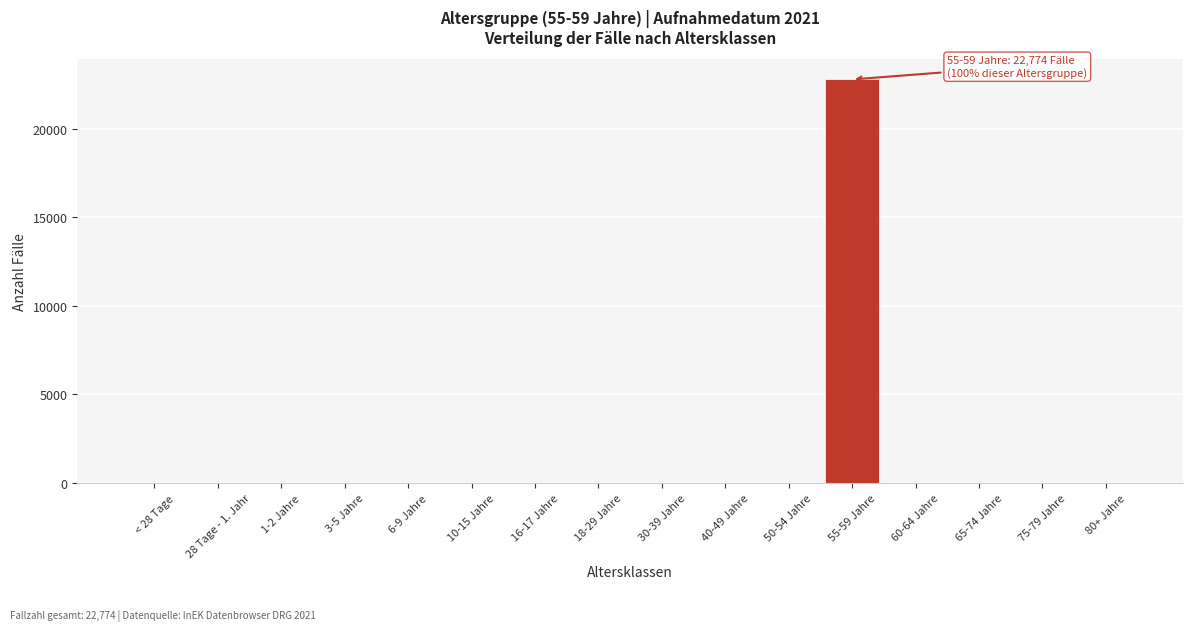

Reading left to right, list all the values displayed in this chart.

< 28 Tage=0	28 Tage - 1. Jahr=0	1-2 Jahre=0	3-5 Jahre=0	6-9 Jahre=0	10-15 Jahre=0	16-17 Jahre=0	18-29 Jahre=0	30-39 Jahre=0	40-49 Jahre=0	50-54 Jahre=0	55-59 Jahre=22774	60-64 Jahre=0	65-74 Jahre=0	75-79 Jahre=0	80+ Jahre=0